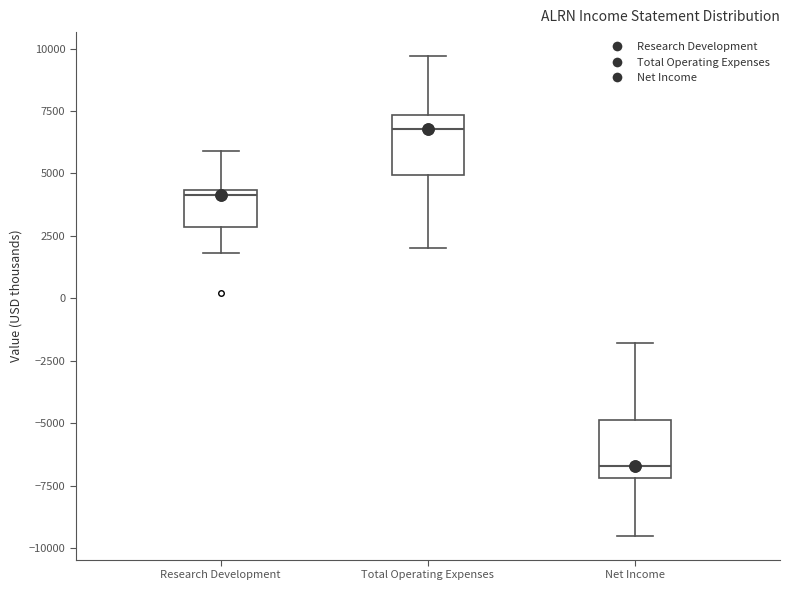

Where does the median line of the box for Total Operating Expenses sit on the y-axis? The values are not printed on the chart, so give them approximately, as read against the axis.

7000